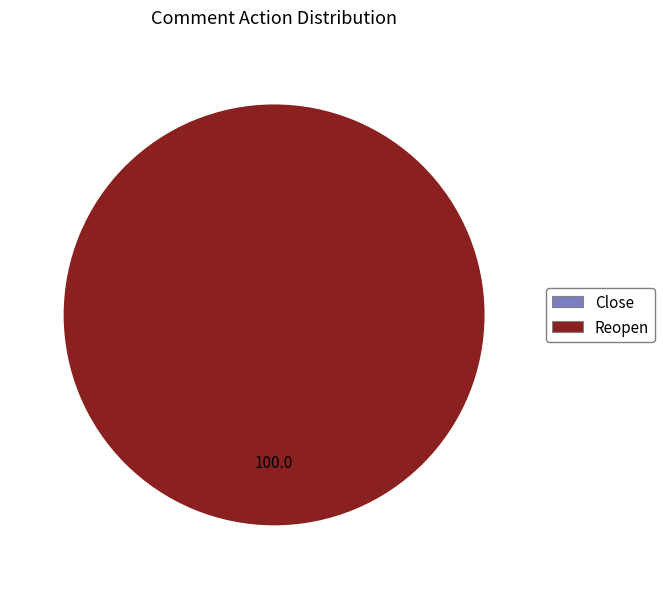

To the nearest percent, what is the combined percentage of Close and Reopen?

100%